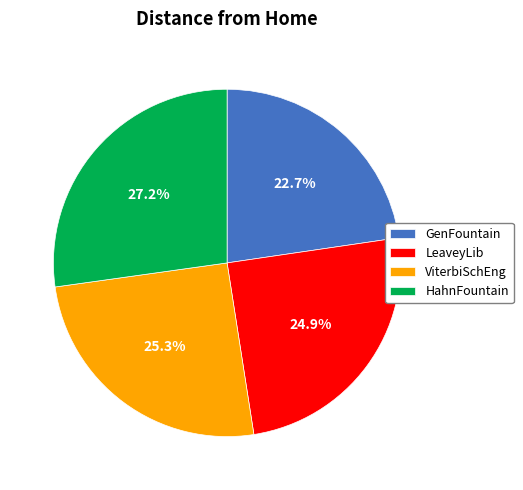

What is the ratio of the value at ViterbiSchEng to the value at LeaveyLib?

1.0